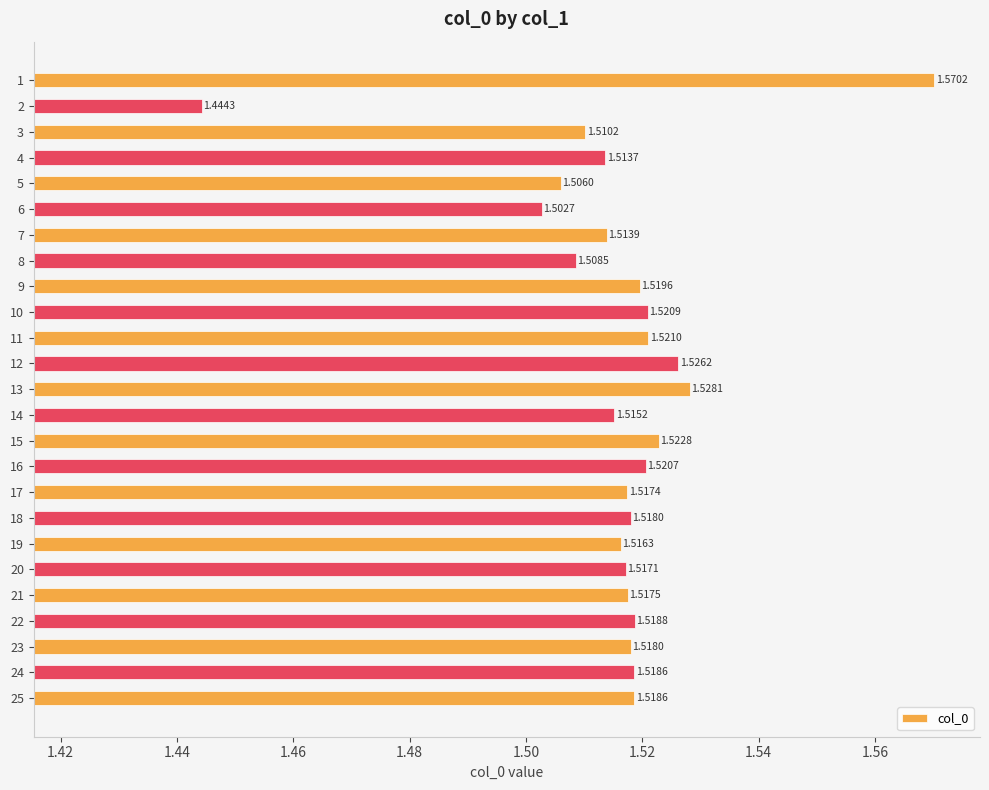

What is the sum of all values?

37.9